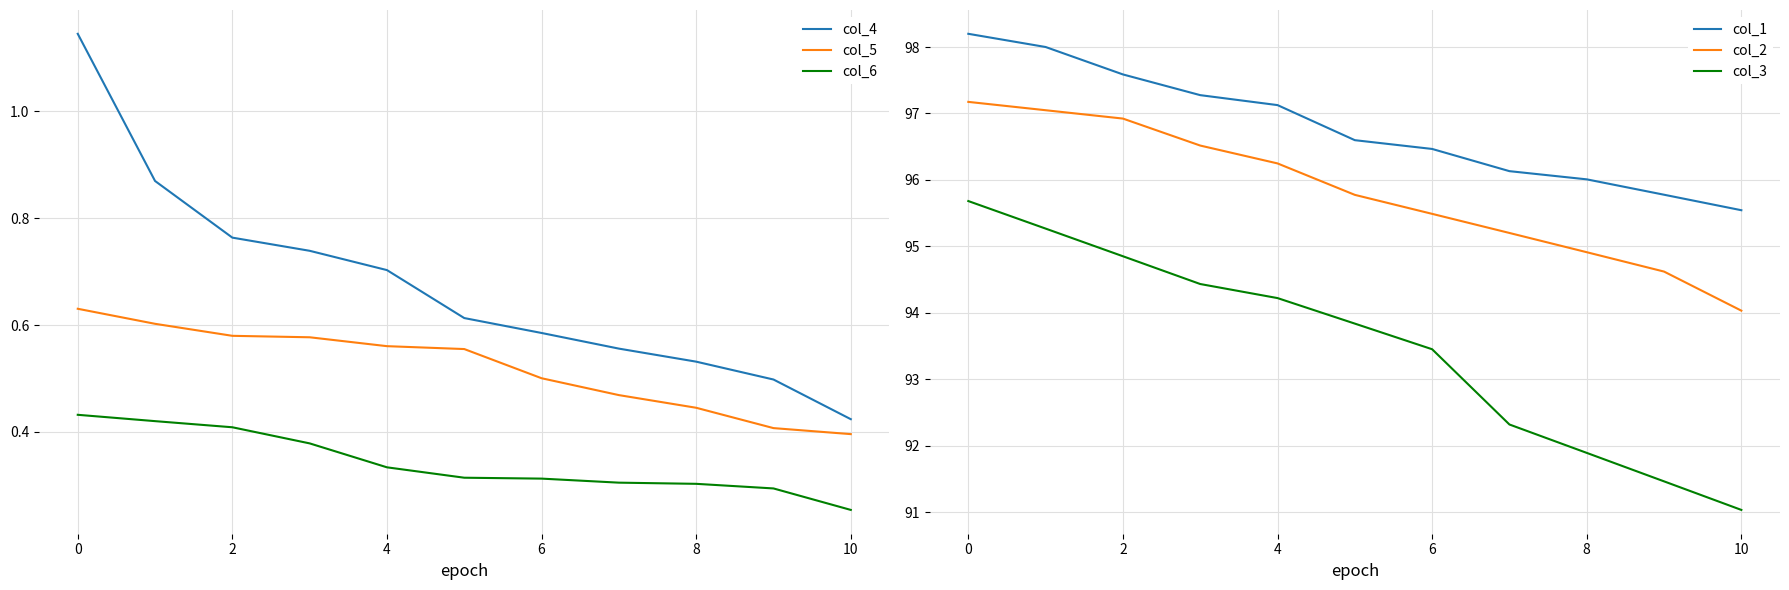

What are all the series names shown in the legend?

col_4, col_5, col_6, col_1, col_2, col_3